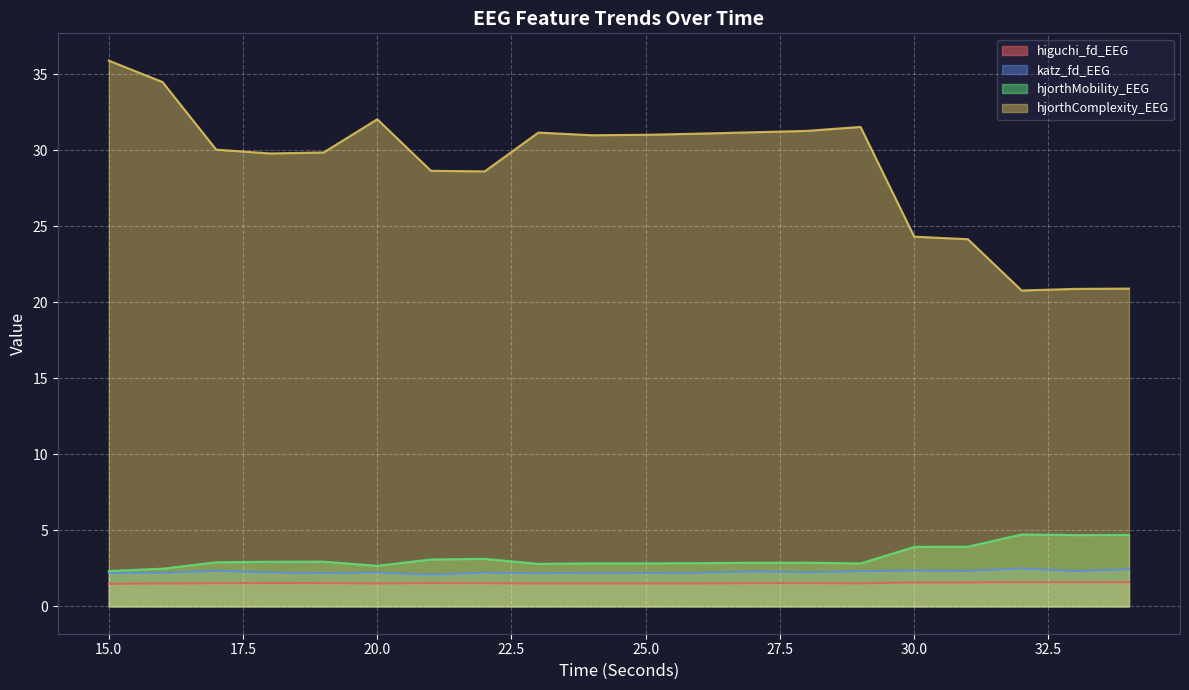

Reading right to left, list all the values displayed in this chart.

higuchi_fd_EEG: 1.6	1.6	1.6	1.6	1.6	1.5	1.5	1.5	1.5	1.5	1.5	1.5	1.5	1.5	1.5	1.5	1.5	1.5	1.5	1.5
katz_fd_EEG: 2.4	2.3	2.5	2.3	2.4	2.3	2.2	2.3	2.2	2.2	2.2	2.2	2.2	2.1	2.2	2.2	2.2	2.3	2.2	2.2
hjorthMobility_EEG: 4.7	4.7	4.7	3.9	3.9	2.8	2.9	2.9	2.8	2.8	2.8	2.8	3.1	3.1	2.7	2.9	2.9	2.9	2.5	2.3
hjorthComplexity_EEG: 20.9	20.9	20.8	24.2	24.3	31.5	31.3	31.2	31.1	31.0	31.0	31.2	28.6	28.7	32.1	29.9	29.8	30.1	34.5	35.9